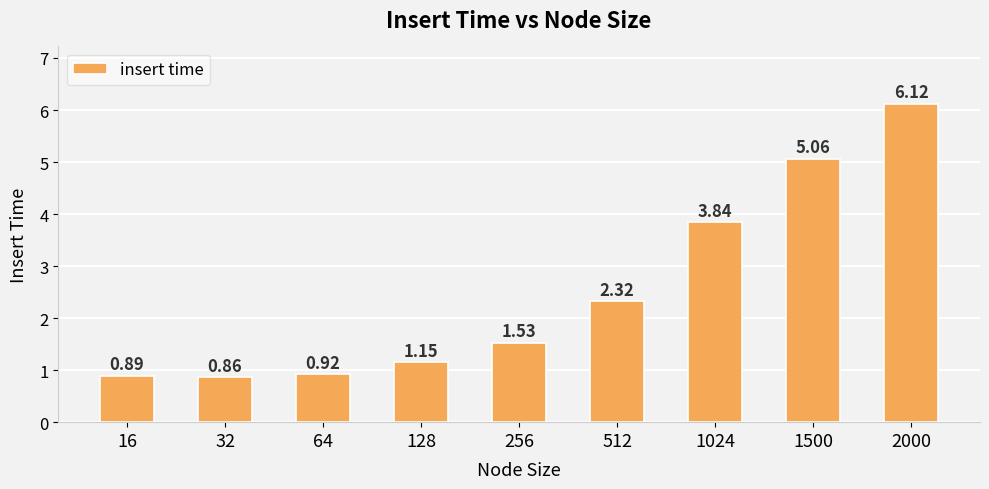

What is the change in value from 256 to 1500?

+3.5